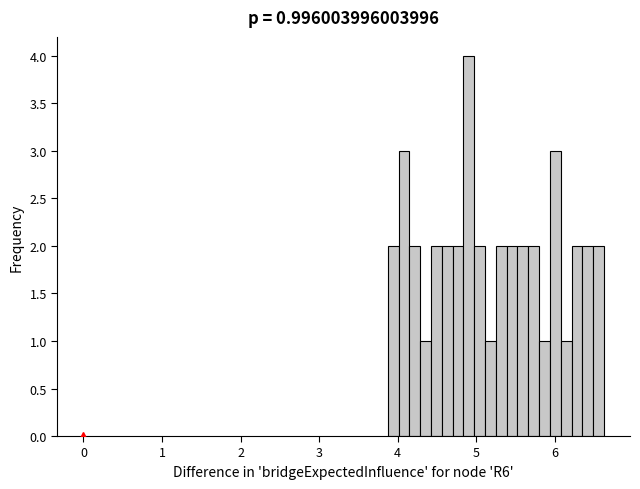

Around what value on the x-axis is the tallest bar? Give the approximate position of its centre, as read against the axis.

4.9